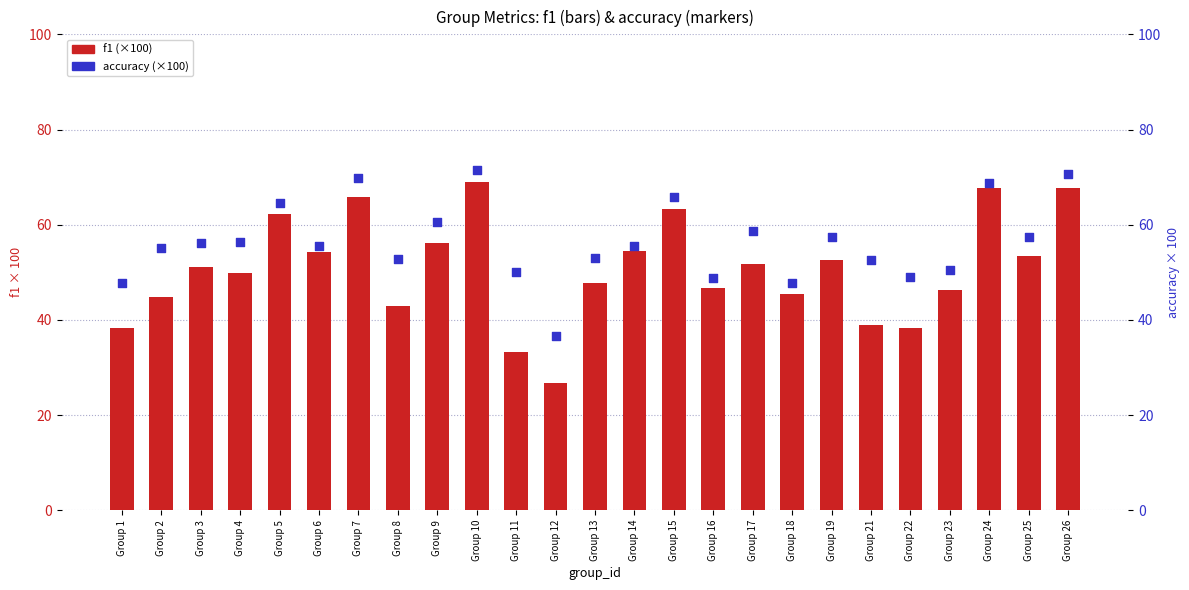

What is the total value across all series at Group 15?

129.1